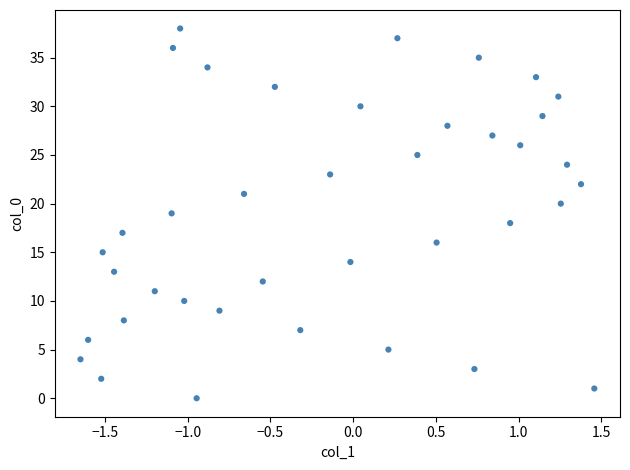

What is the range of Y values (max minus min)?

38